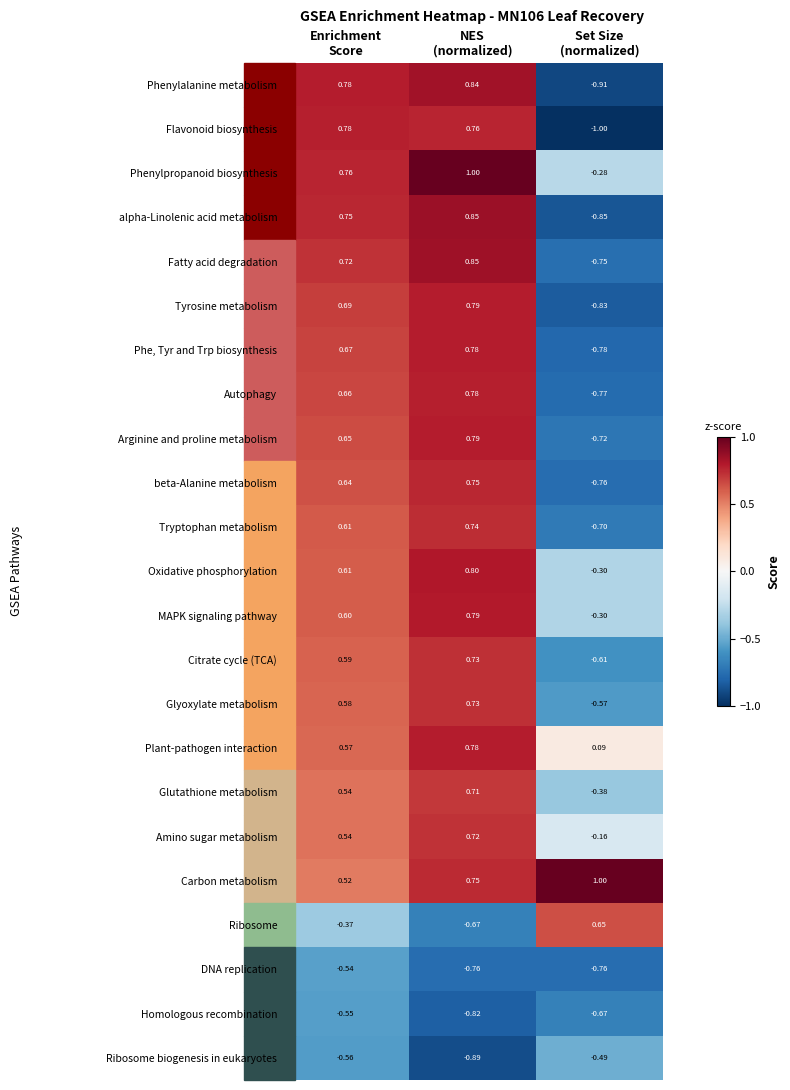

Which series has the widest spread of values?

Flavonoid biosynthesis